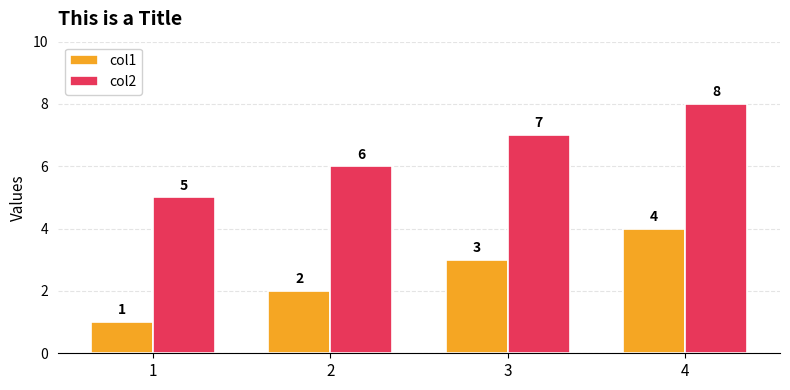

What is the difference between the second highest and second lowest values in the col2 series?

1